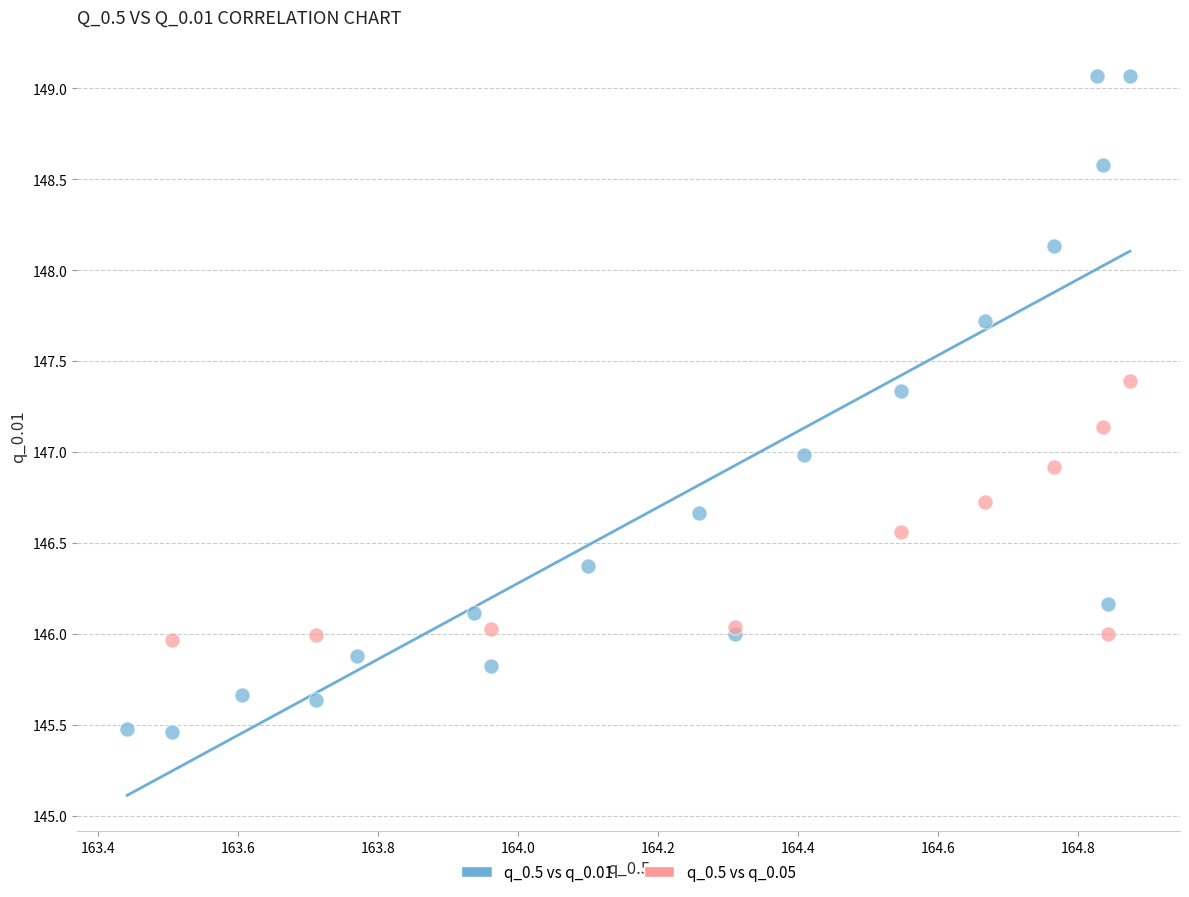

Which series contains the highest Y value?

q_0.5 vs q_0.01